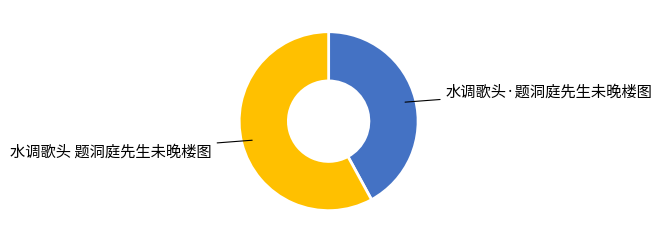

Does any single category account for the majority?

Yes